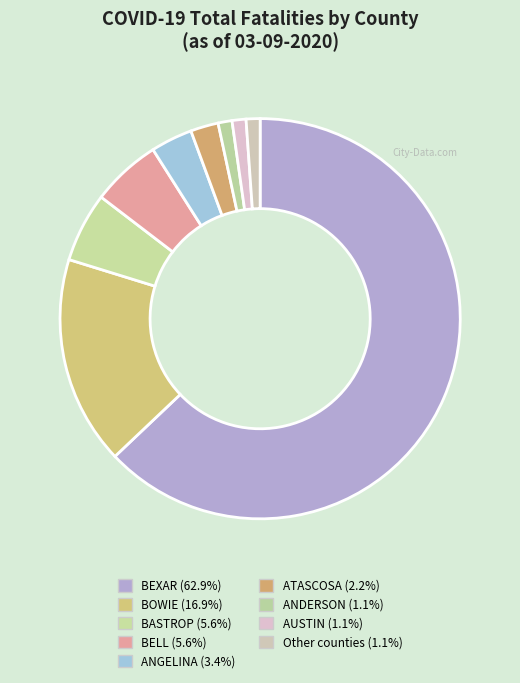

Count the number of slices in the pie.

9